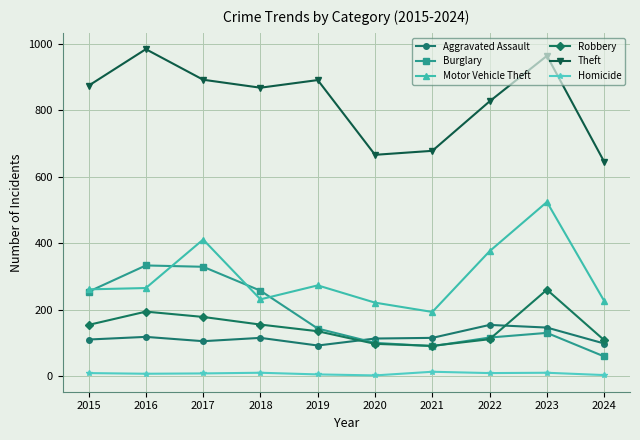

True or false: Homicide has more than 1 interior local peaks.

True